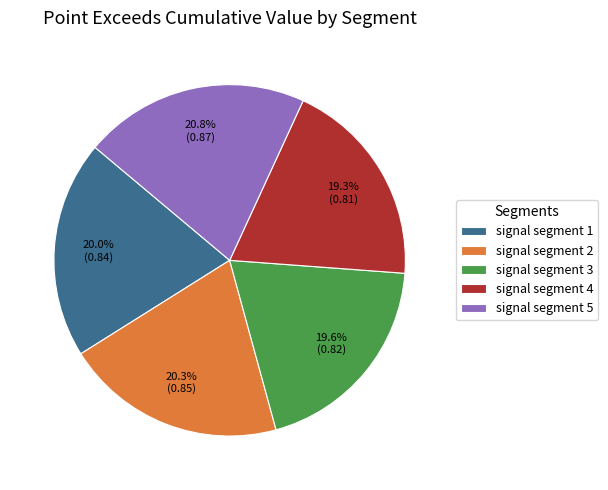

To the nearest percent, what is the combined percentage of signal segment 1 and signal segment 3?

40%